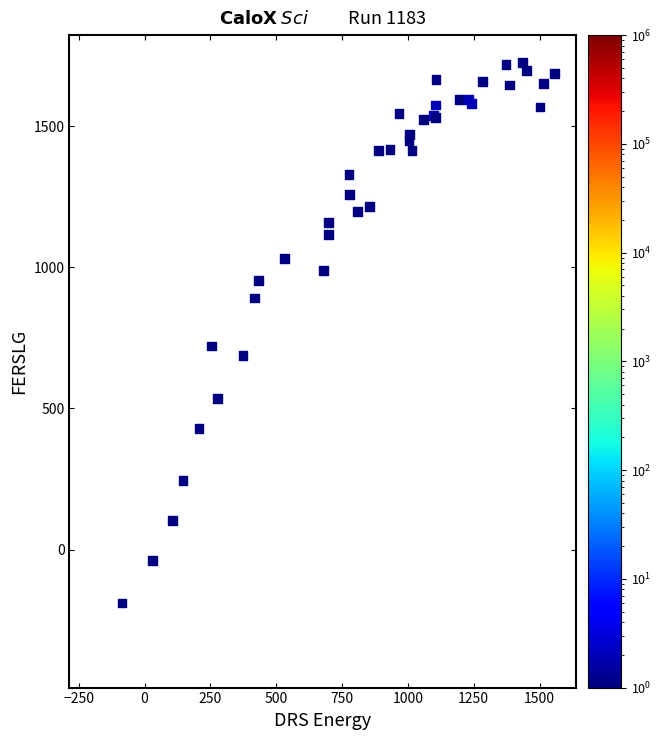

What Y value in the scatter plot is closest to 769?

721.5